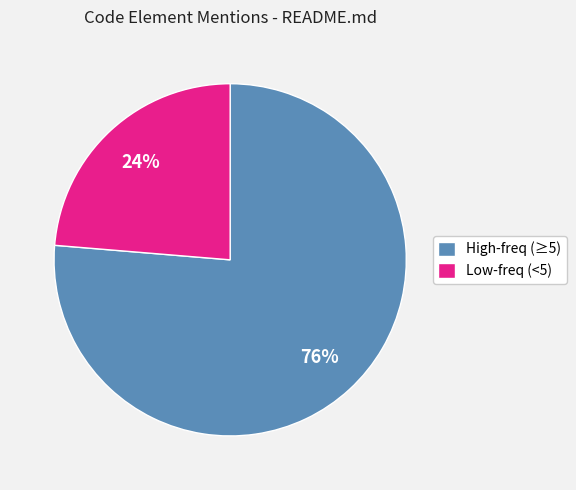

Does any single category account for the majority?

Yes